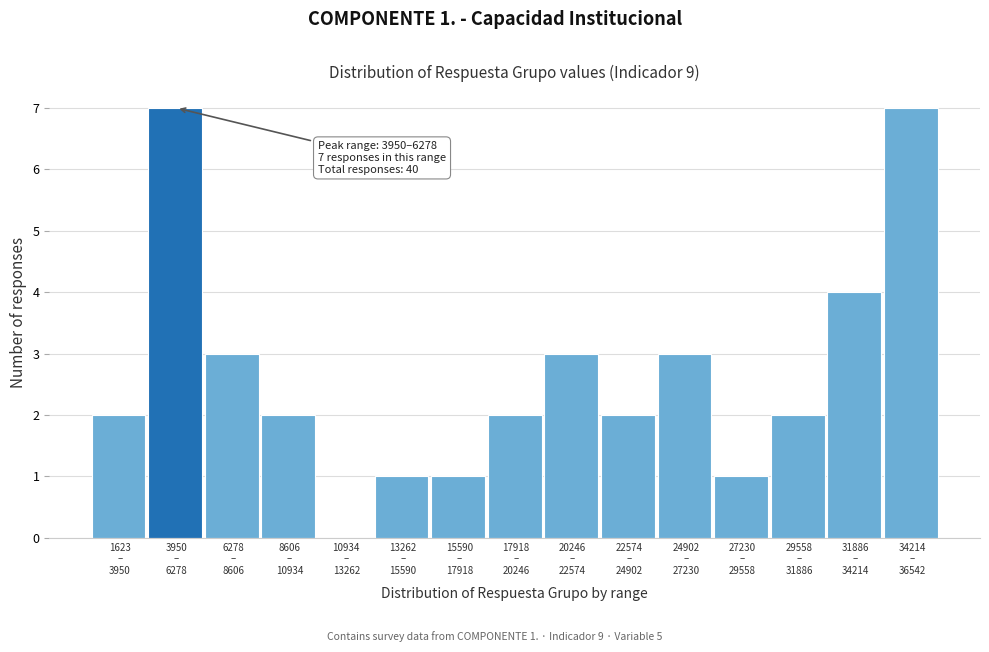

What is the greatest value displayed?

7